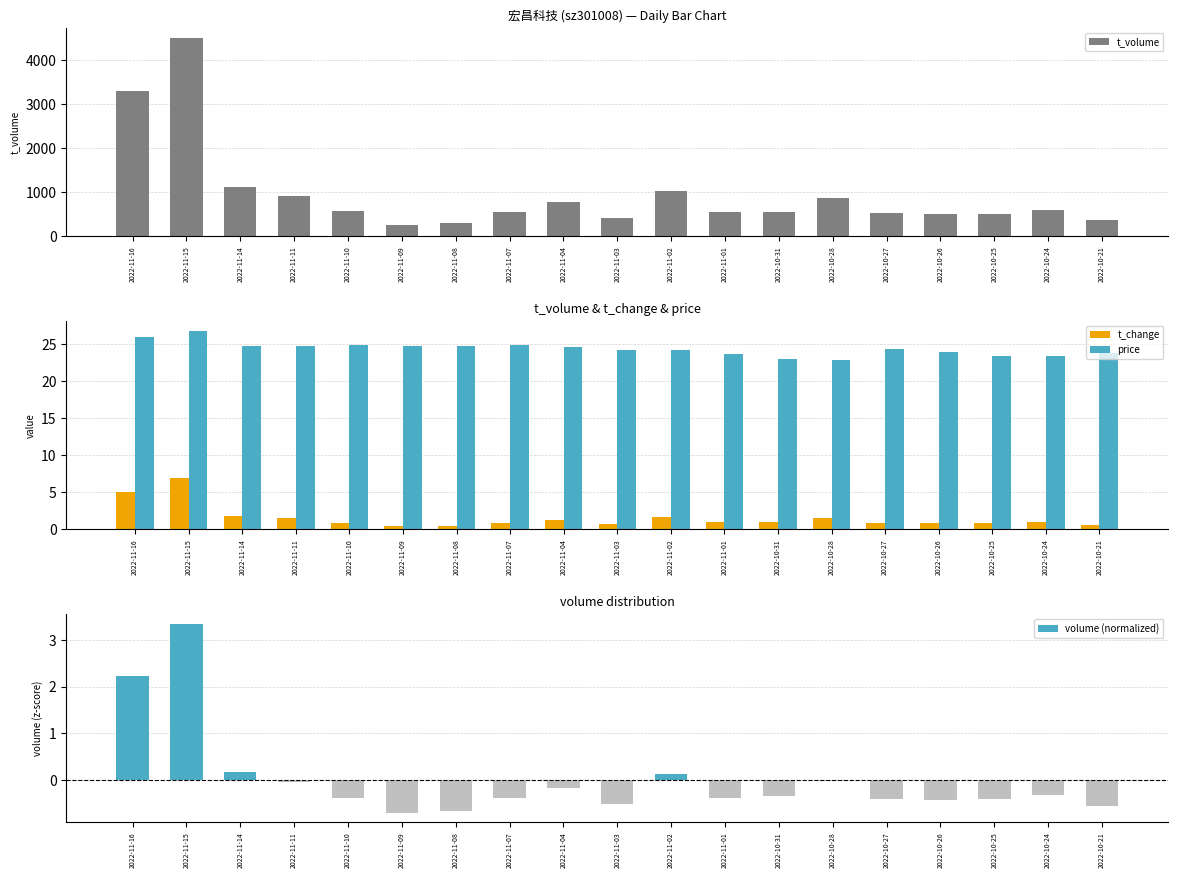

What is the label of the 14th bar from the right?

2022-11-09